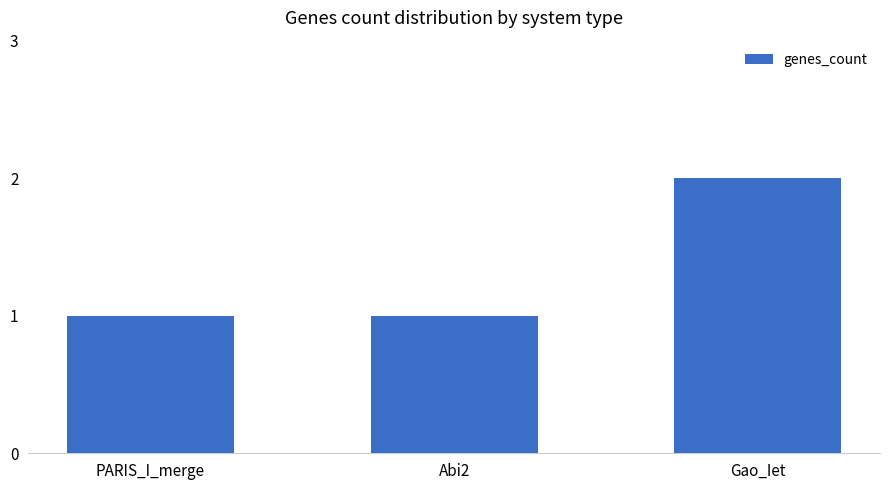

What is the approximate value at PARIS_I_merge?

1